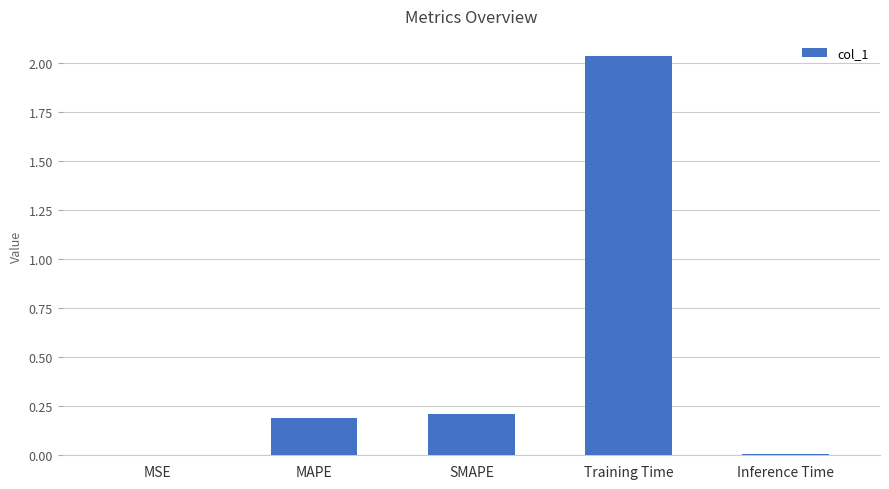

What is the change in value from MAPE to Training Time?

+1.9